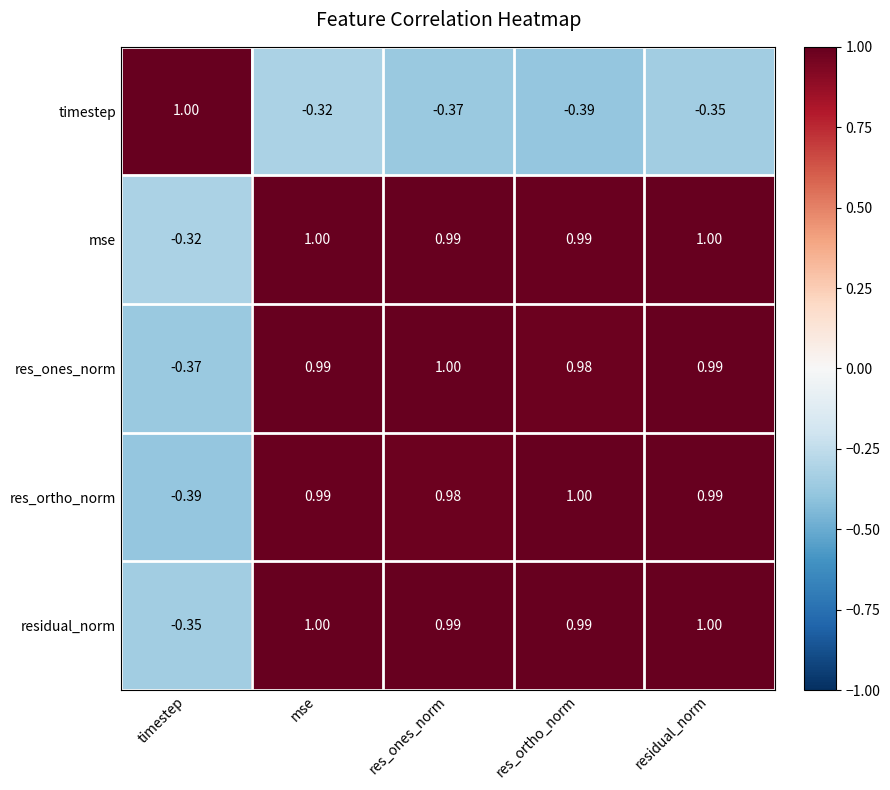

At which category is the sum across all series the highest?

mse